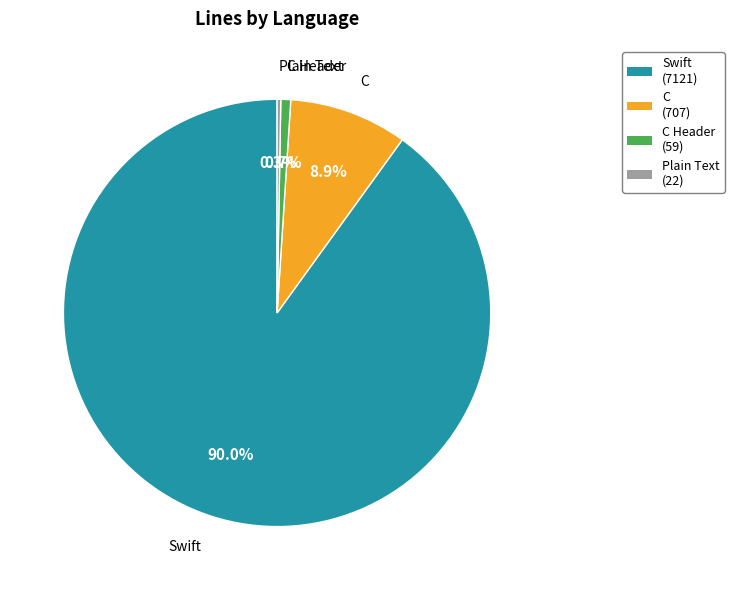

Between Plain Text and Swift, which is larger?

Swift